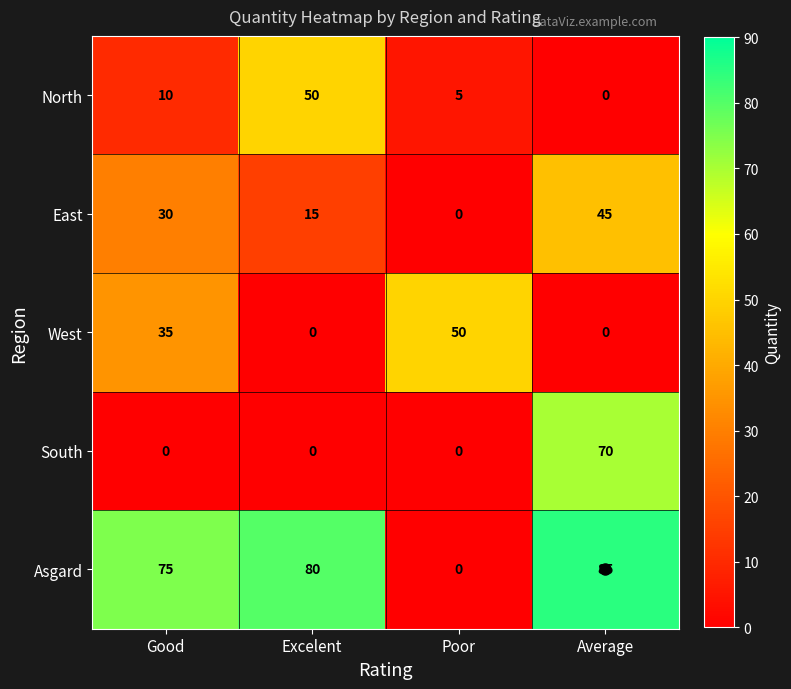

At how many categories does at least one series exceed 61?

3